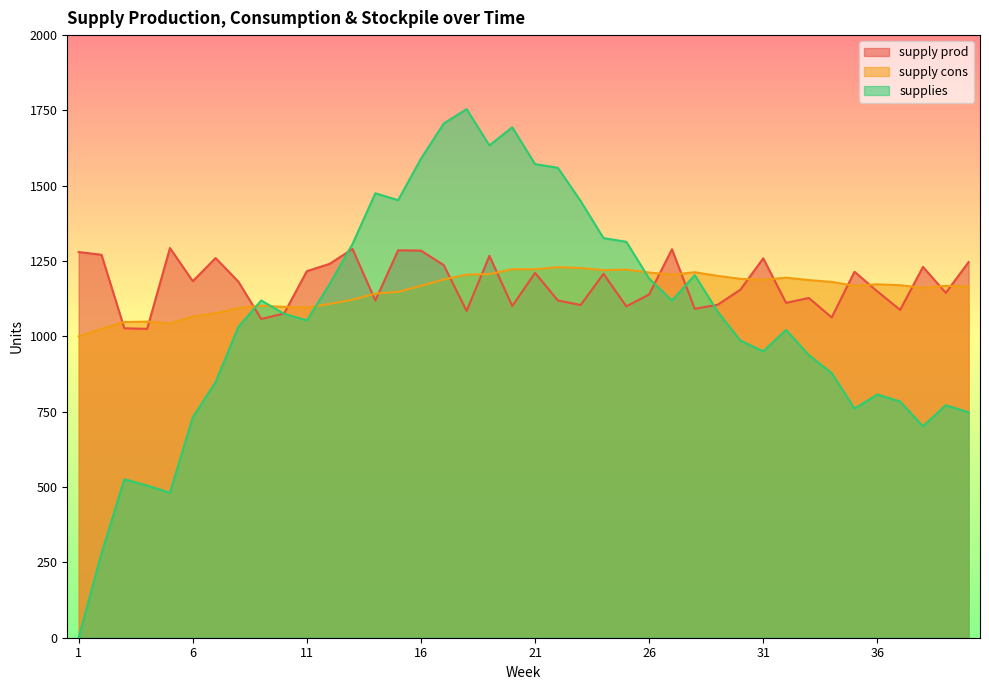

What is the sum of the supply cons values at 15 and 36?

2321.0